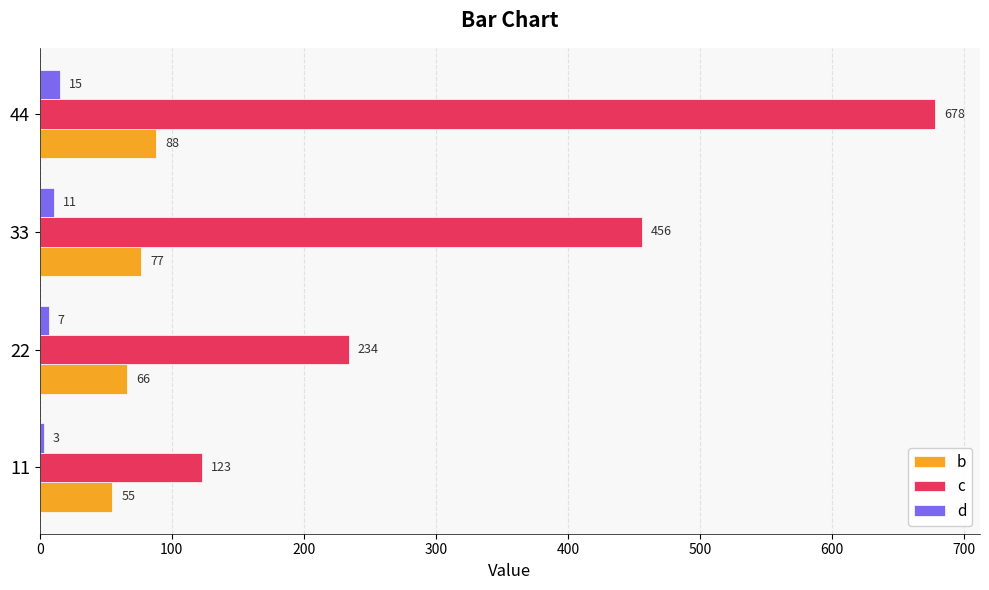

At which category does the chart reach its peak across all series?

44